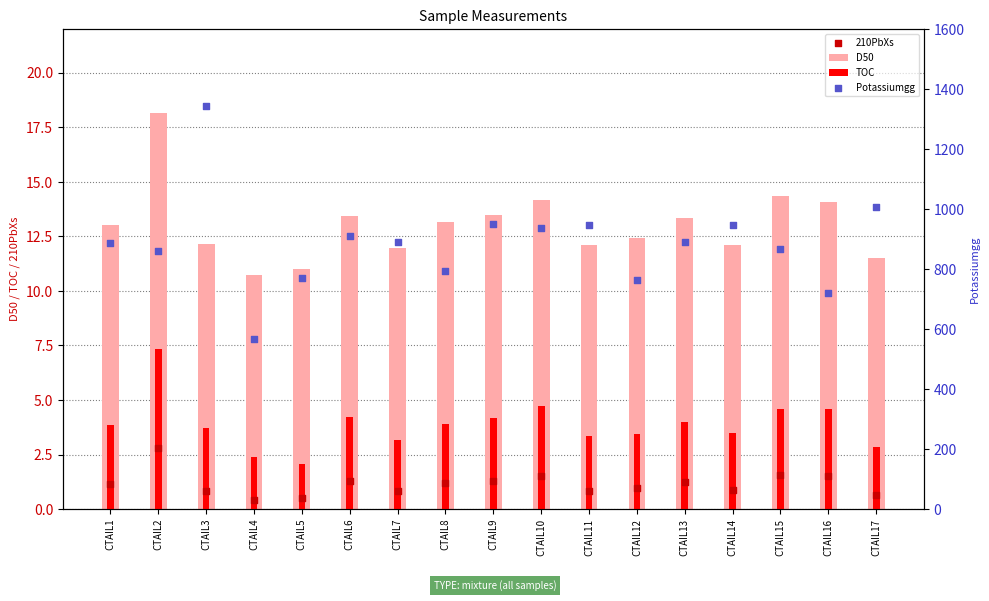

Which series contains the lowest Y value?

210PbXs